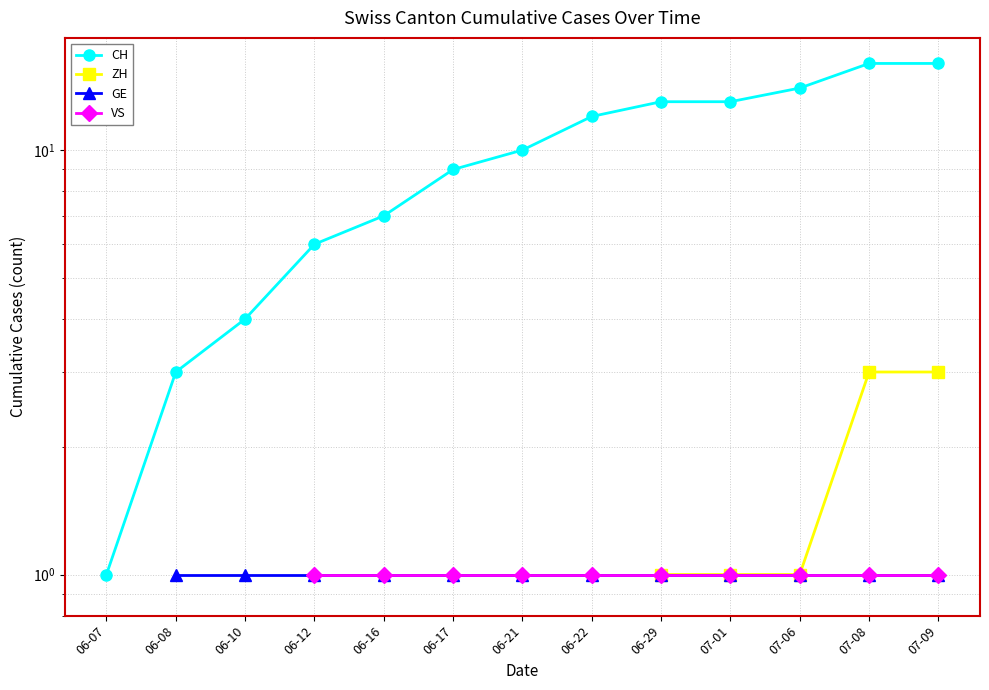

Which label corresponds to the smallest value in the chart?

06-07